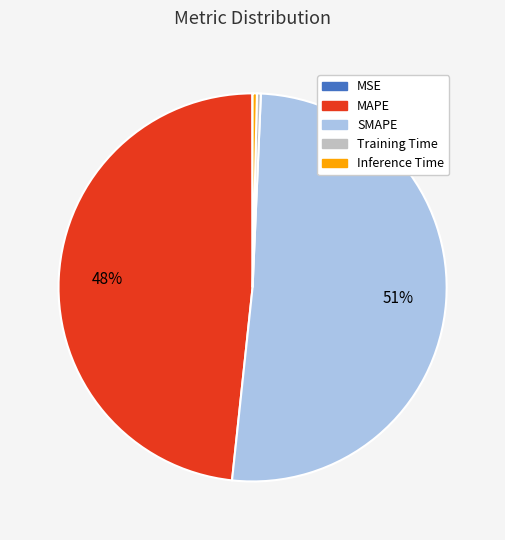

Which category has the biggest portion of the pie?

SMAPE